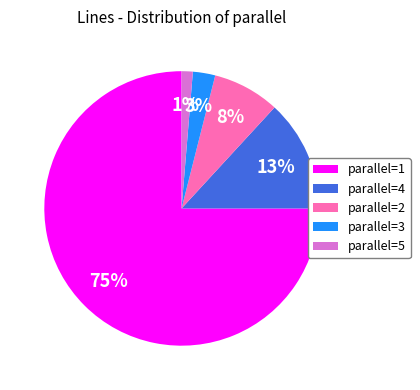

How many segments does this pie chart have?

5